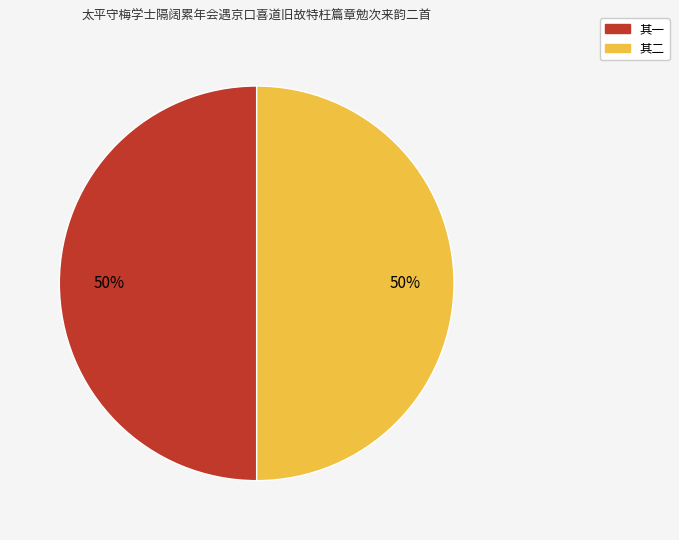

Approximately how many times larger is the value at 其一 compared to 其二?

1.0